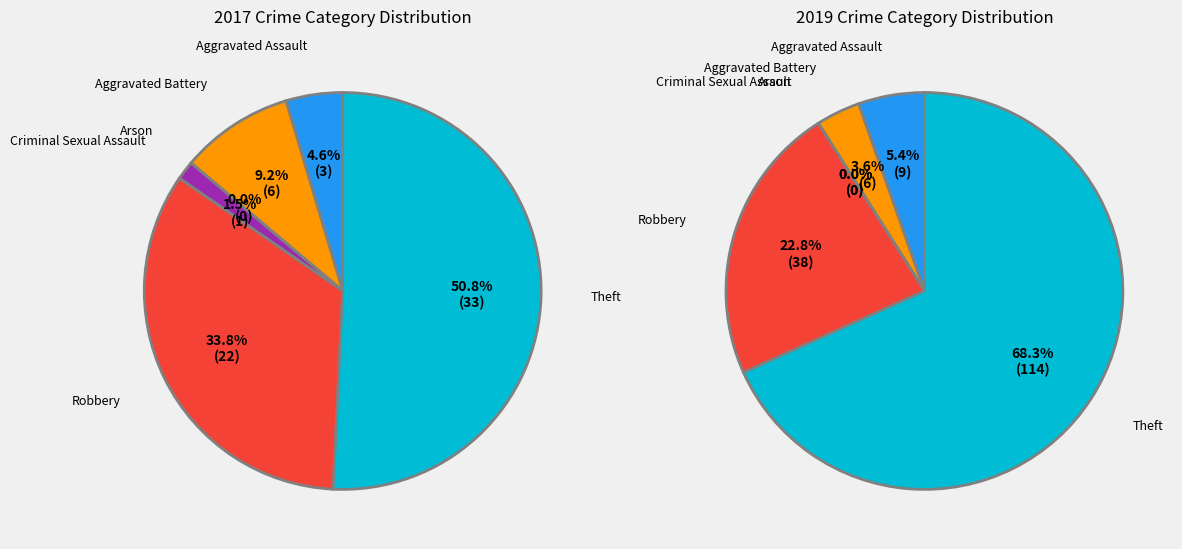

How many segments does this pie chart have?

6